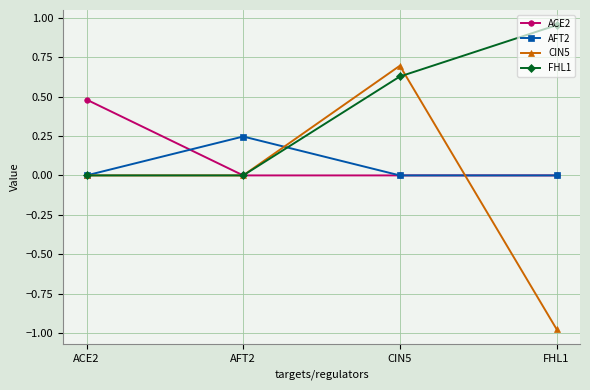

At which category does CIN5 reach its first local peak?

CIN5